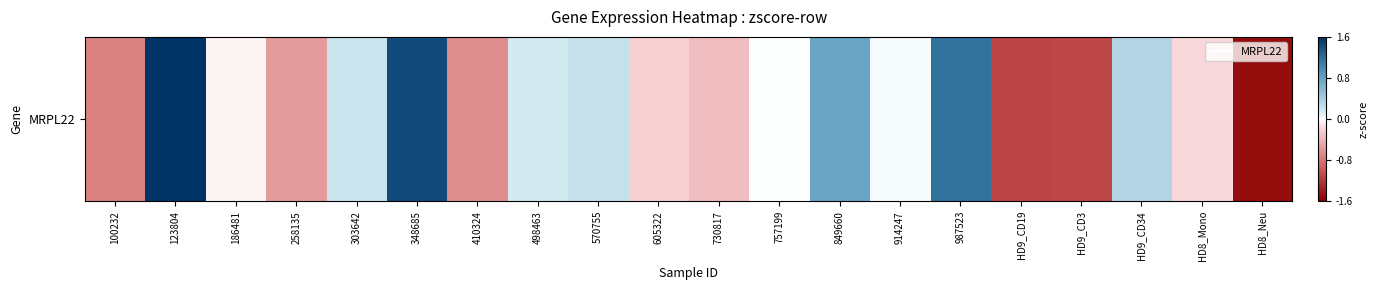

How many values are below zero?

10